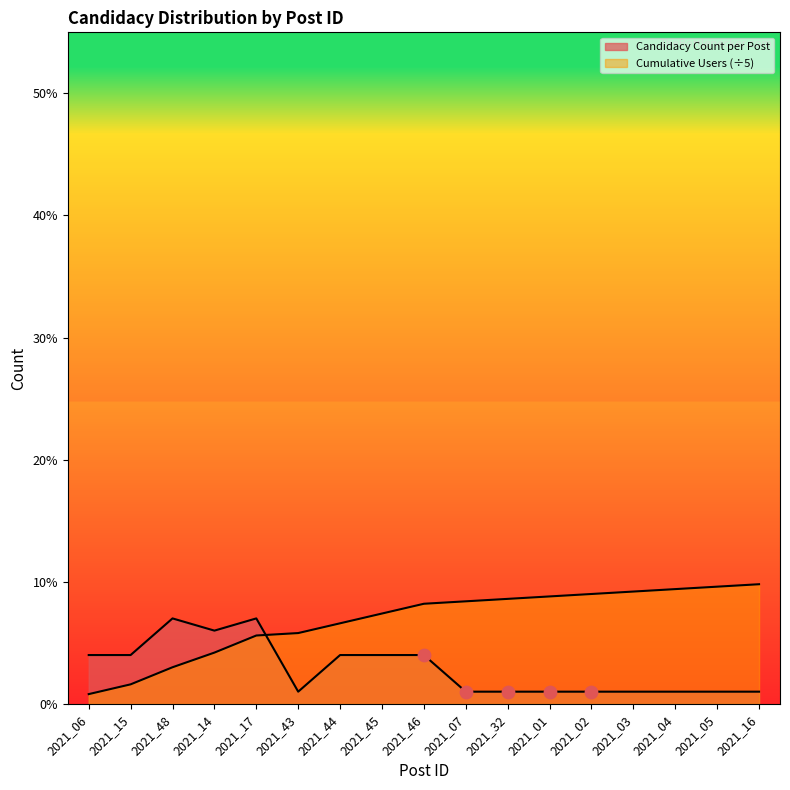

What is the total value across all series at 2021_07?

9.4